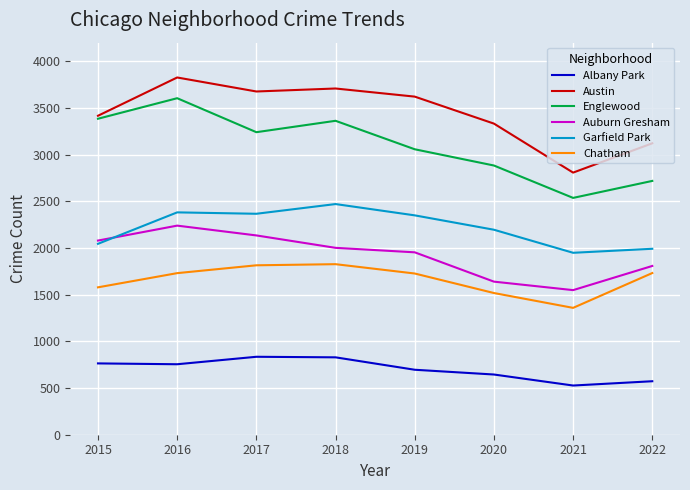

Which series changed the most between 2019 and 2022?

Austin